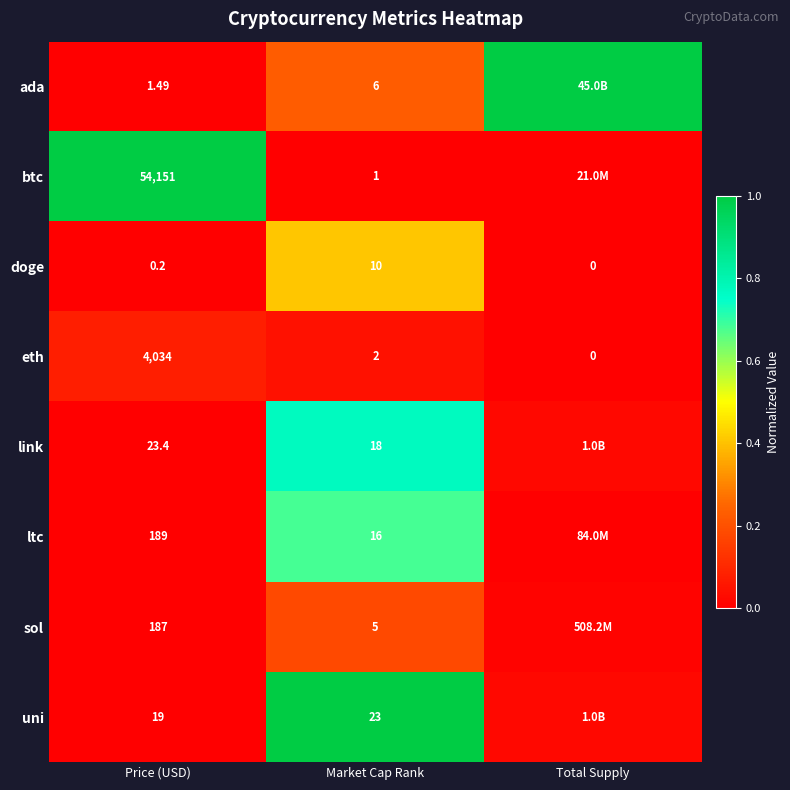

Where is doge nearest to the value 5?

Price (USD)